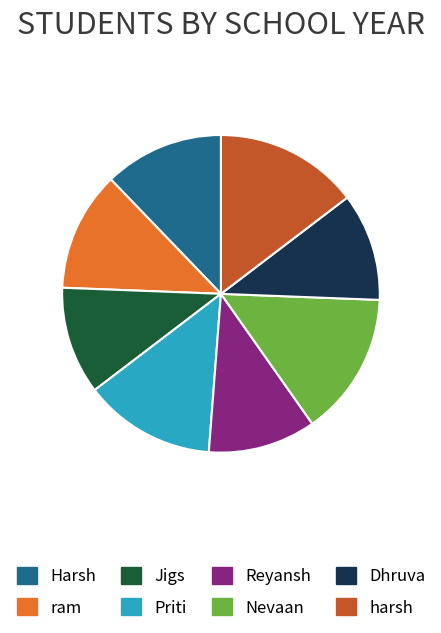

Does Priti account for over 50% of the chart?

No